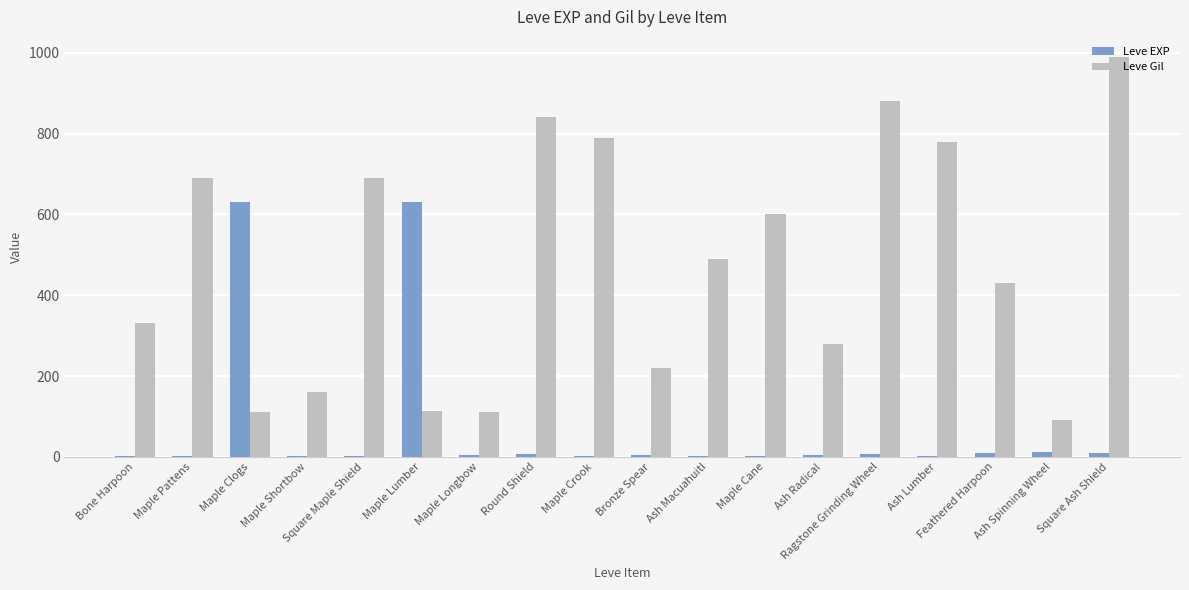

What is the maximum value shown in the chart?

990